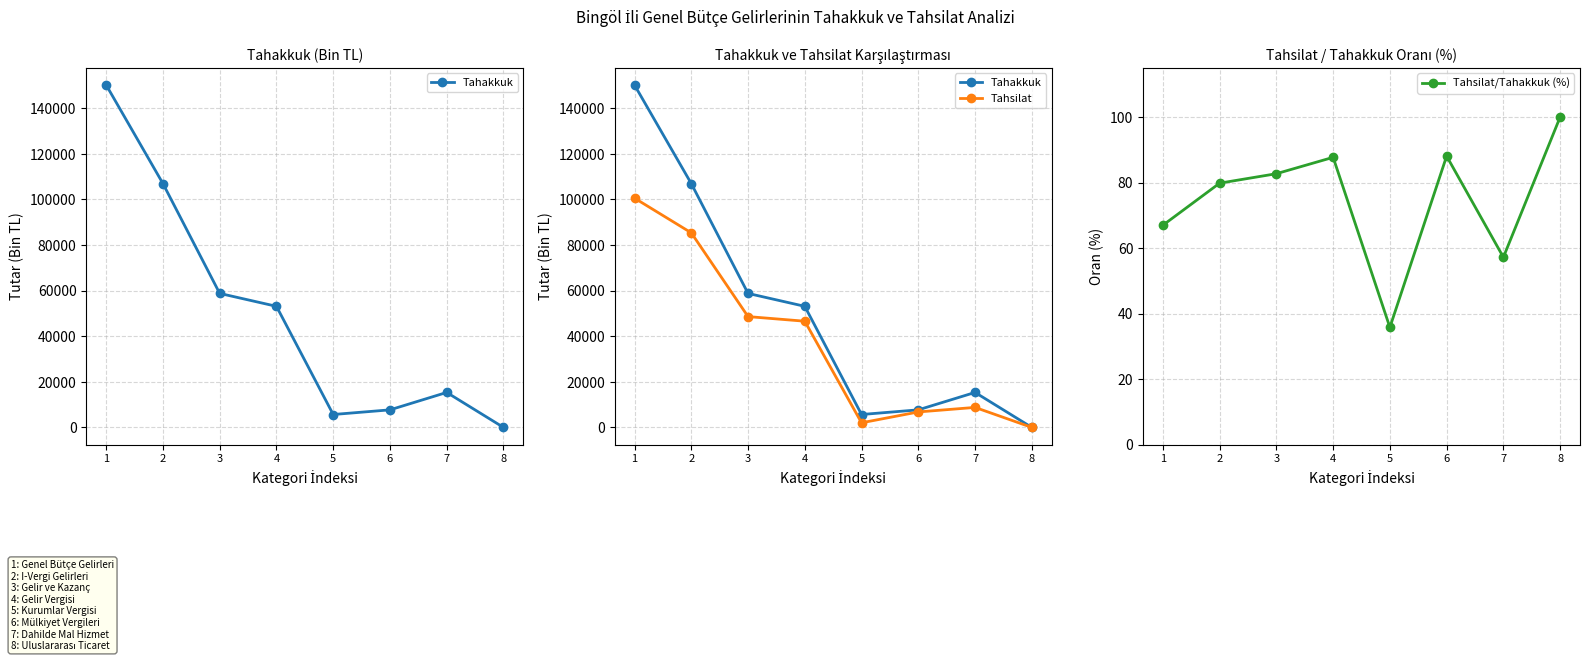

What is the total value across all series at 7?

24178.2